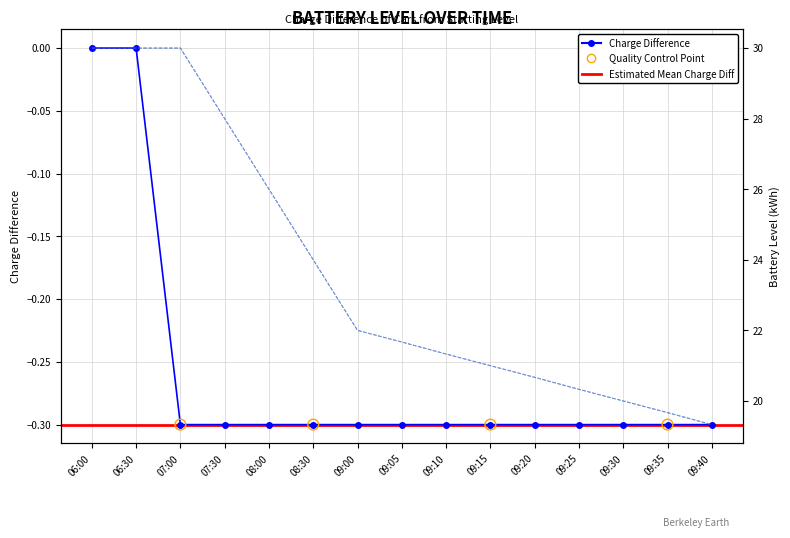

Which series has the largest Y range (max minus min)?

car0_batt